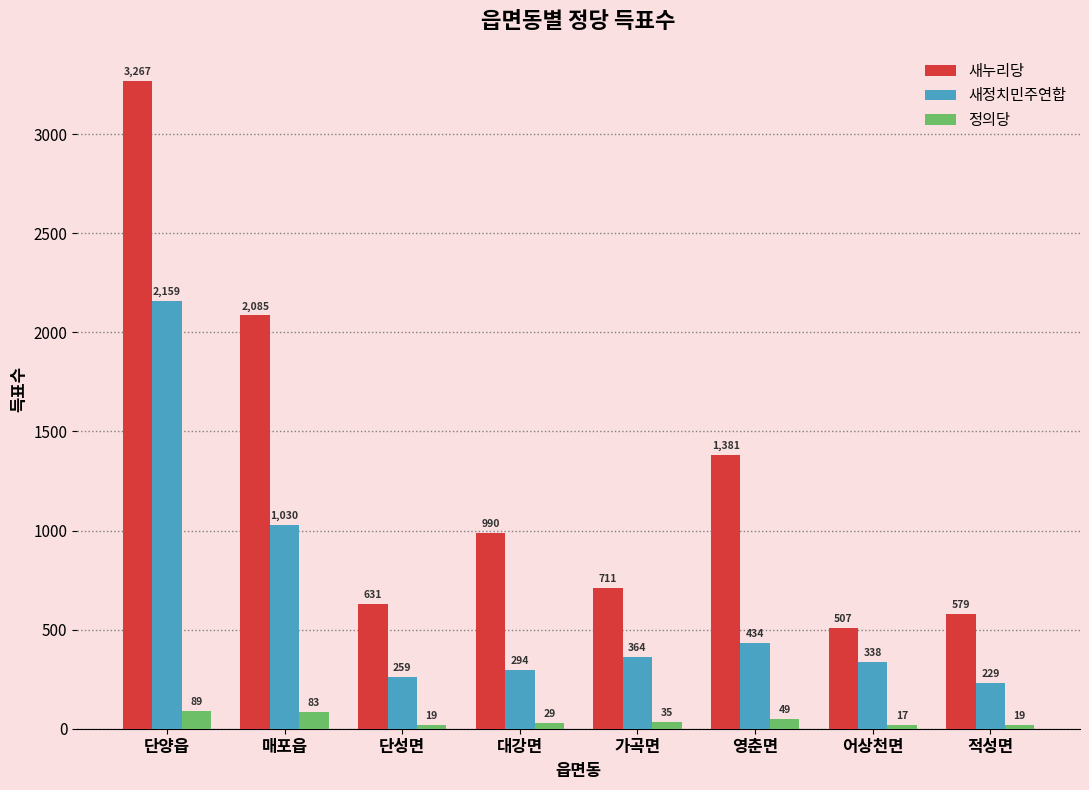

What is the total value across all series at 대강면?

1313